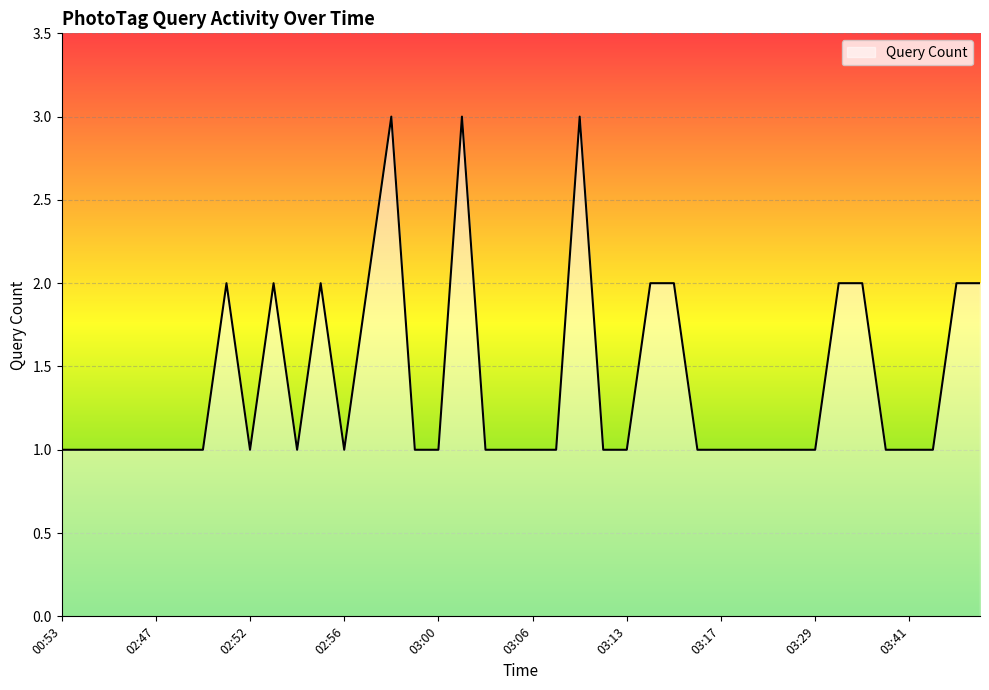

Reading left to right, what are all the values shown in this chart?

1	1	1	1	1	1	1	2	1	2	1	2	1	2	3	1	1	3	1	1	1	1	3	1	1	2	2	1	1	1	1	1	1	2	2	1	1	1	2	2